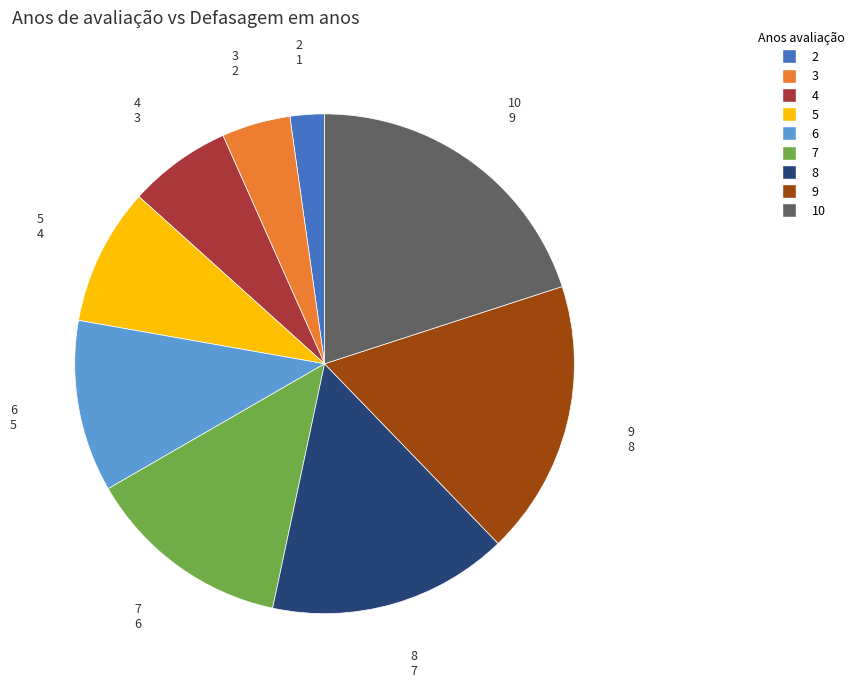

Which category has the smallest portion of the pie?

2